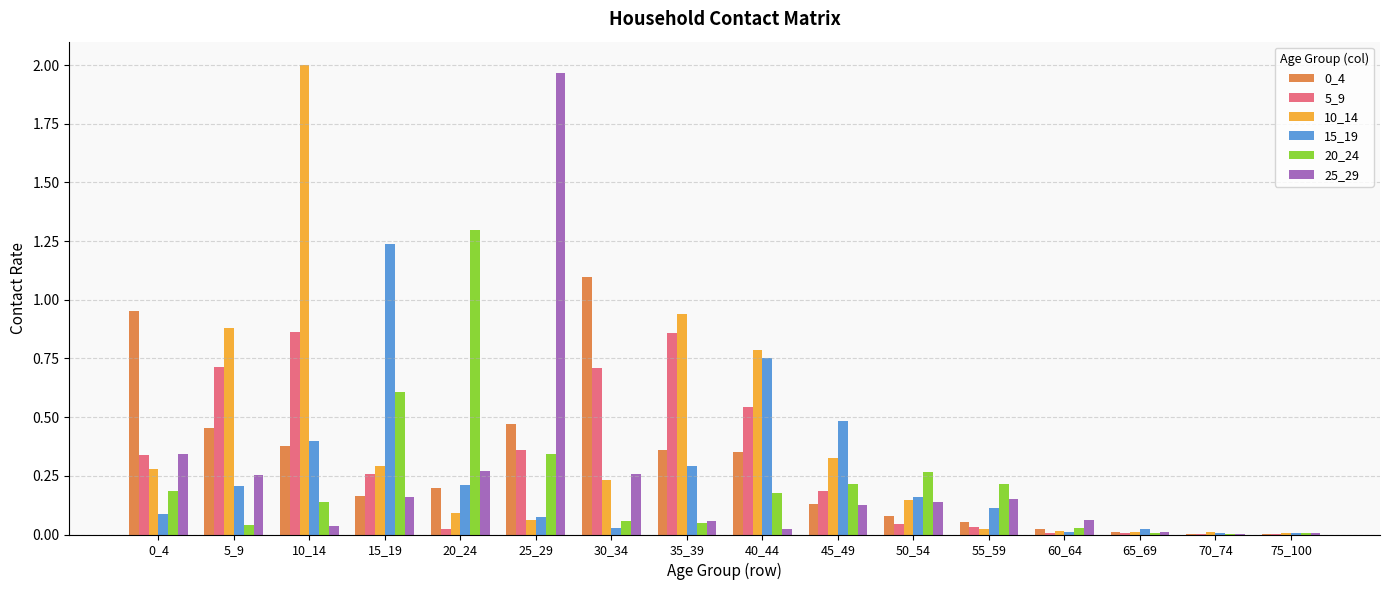

Is it true that 5_9 equals 0.0 at 60_64?

True